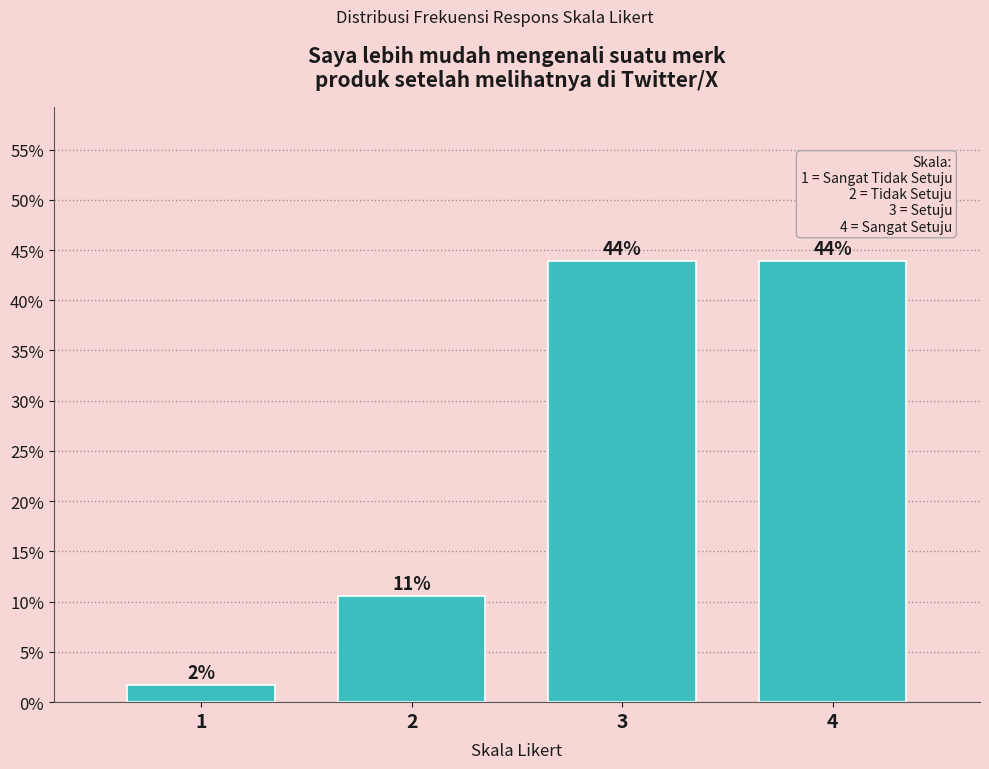

What is the maximum value shown in the chart?

43.9